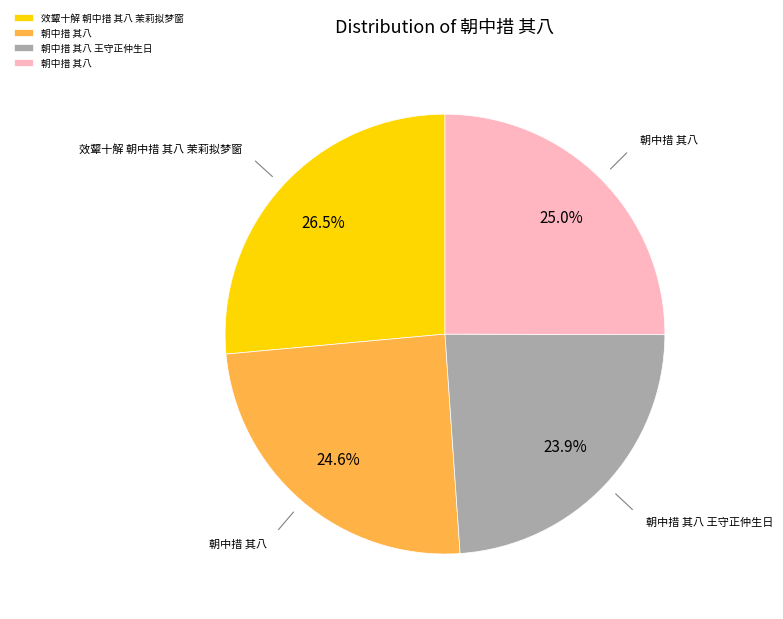

Does any single category account for the majority?

No